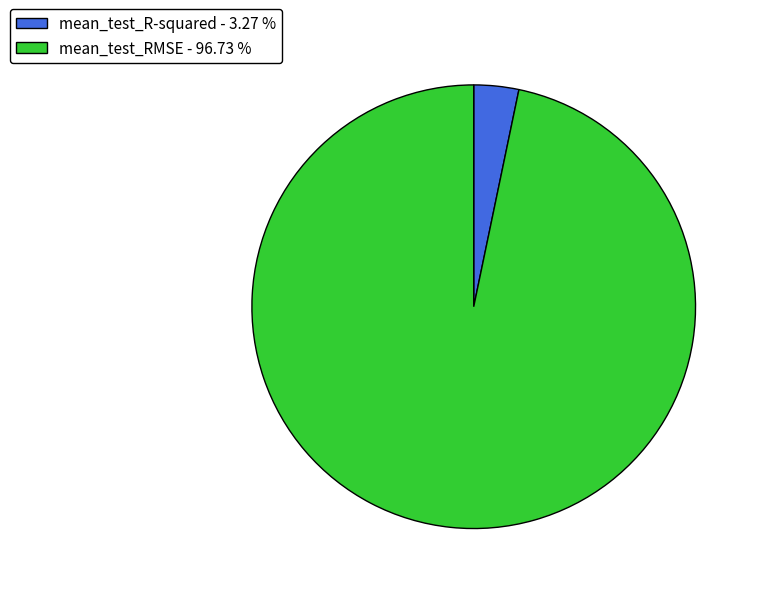

Rank the categories by value from lowest to highest.

mean_test_R-squared, mean_test_RMSE